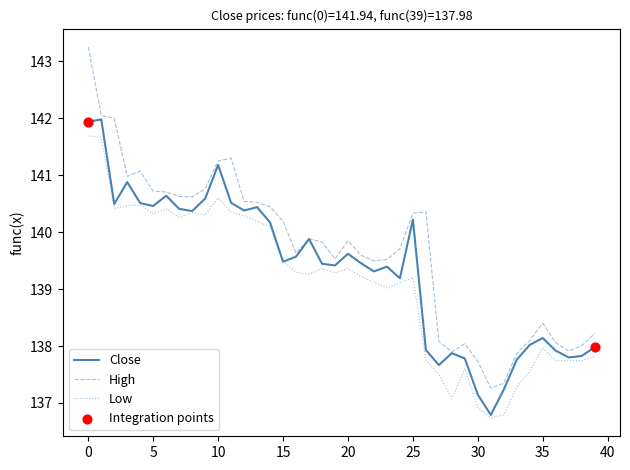

What is the smallest value displayed?

136.7